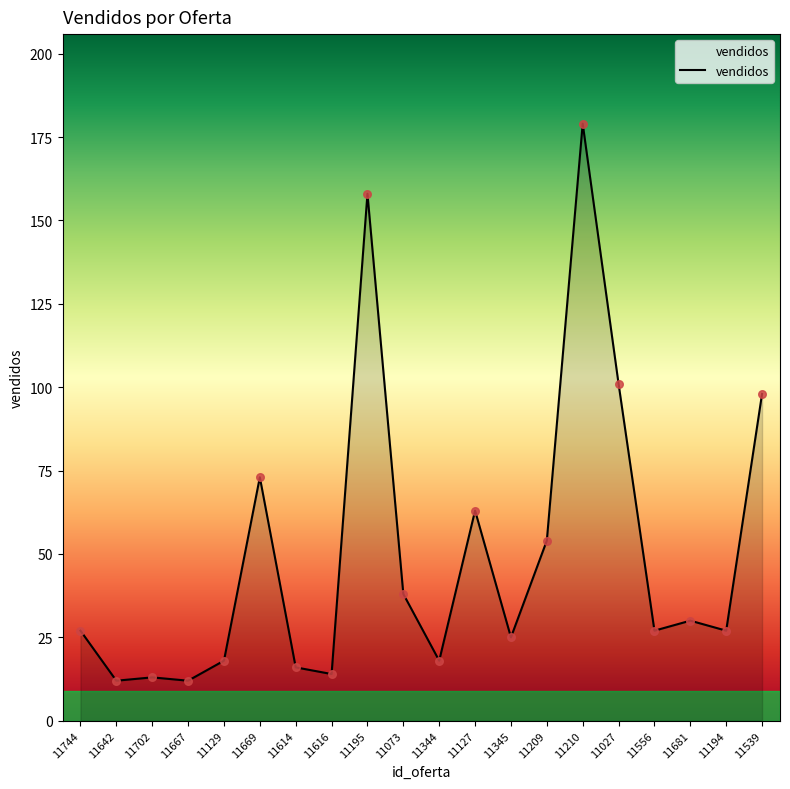

Approximately how many times larger is the value at 11194 compared to 11744?

1.0